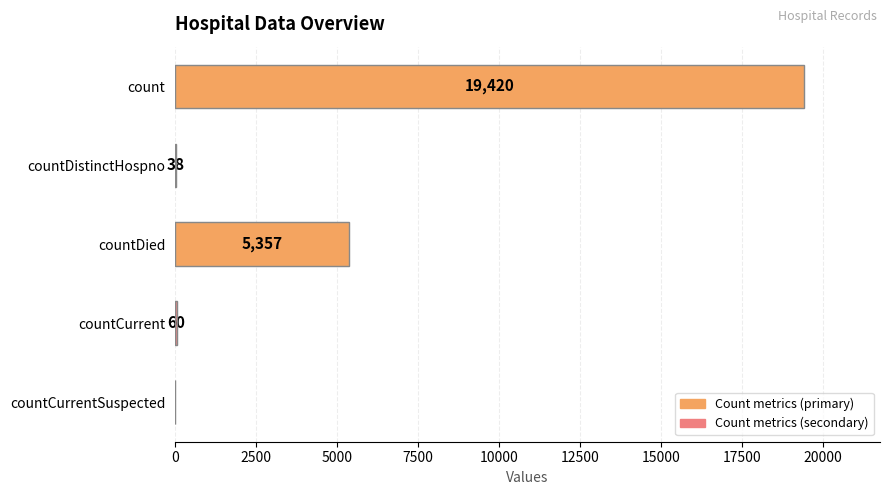

What is the ratio of the value at count to the value at countDistinctHospno?

511.1